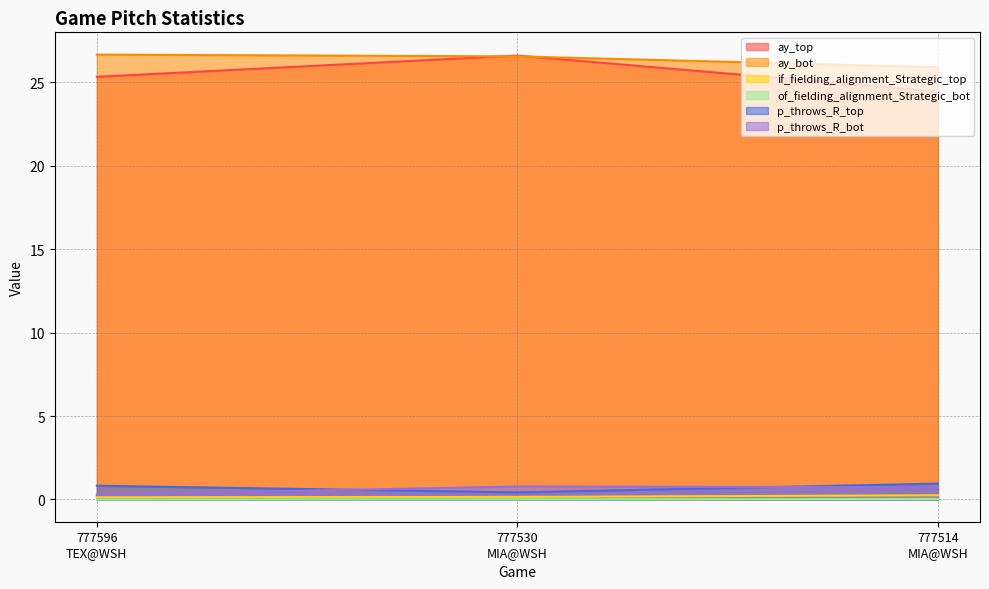

What is the sum of all if_fielding_alignment_Strategic_top values?

0.5